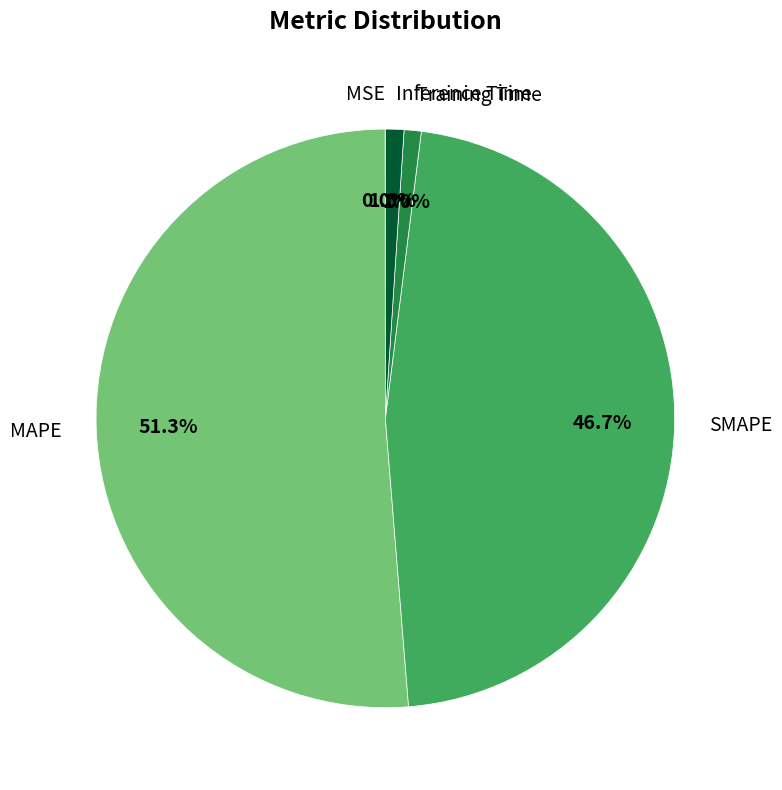

To the nearest percent, what is the difference between the largest and smallest slice percentages?

51%